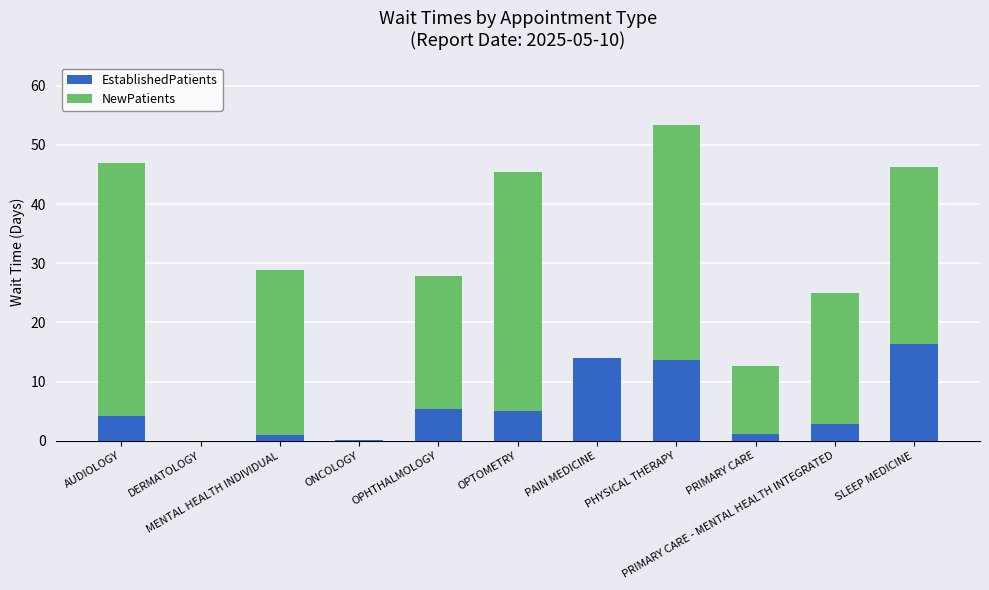

Is it true that EstablishedPatients equals 1.2 at PRIMARY CARE?

True